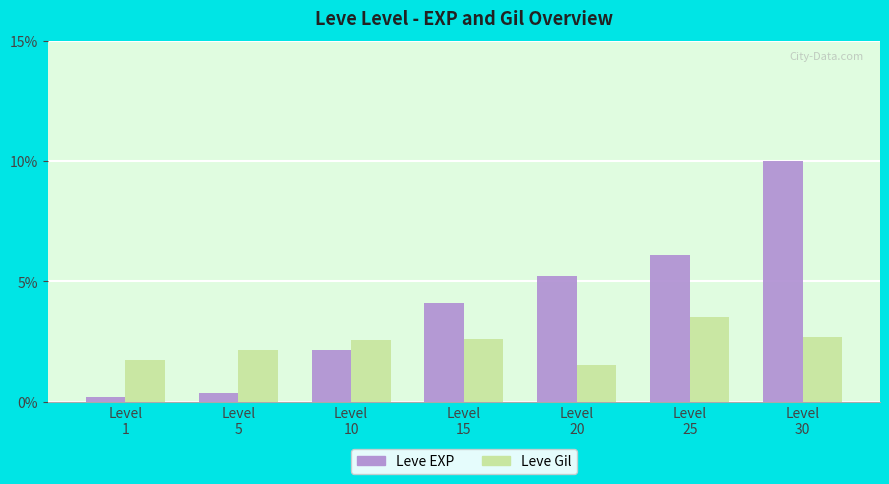

Which series has the largest total across all categories?

Leve EXP